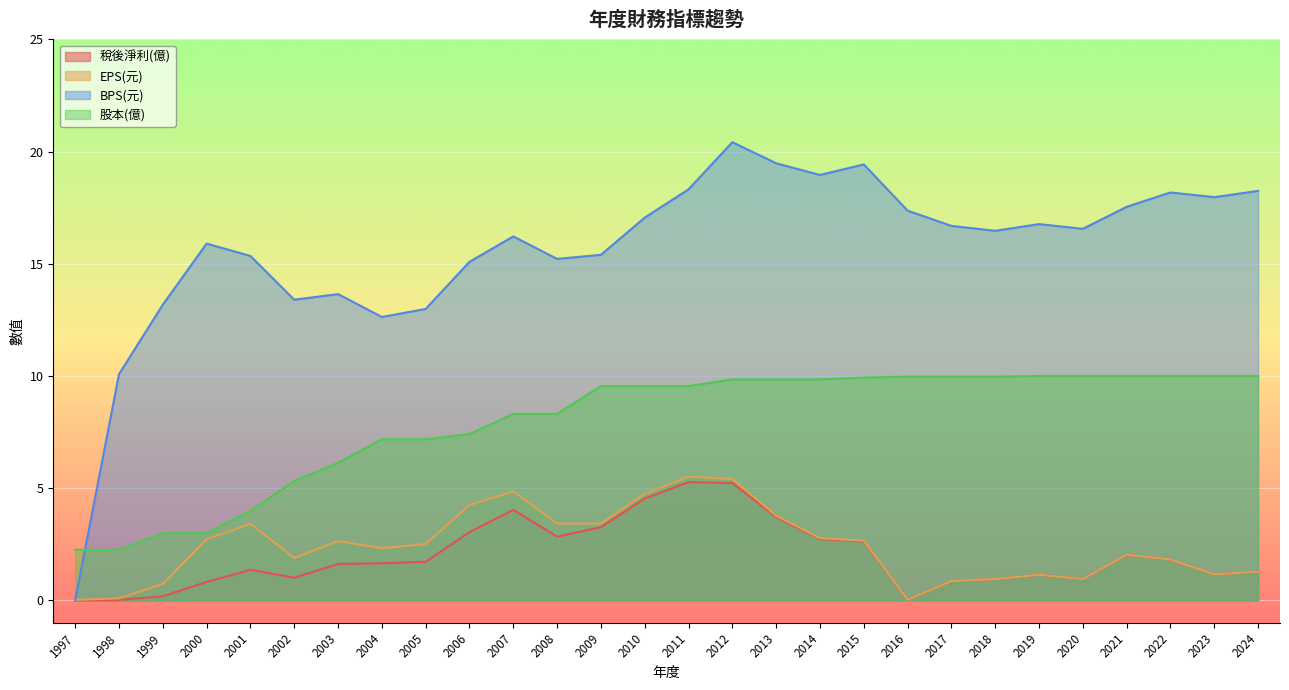

How many data points in BPS(元) are less than 16?

12